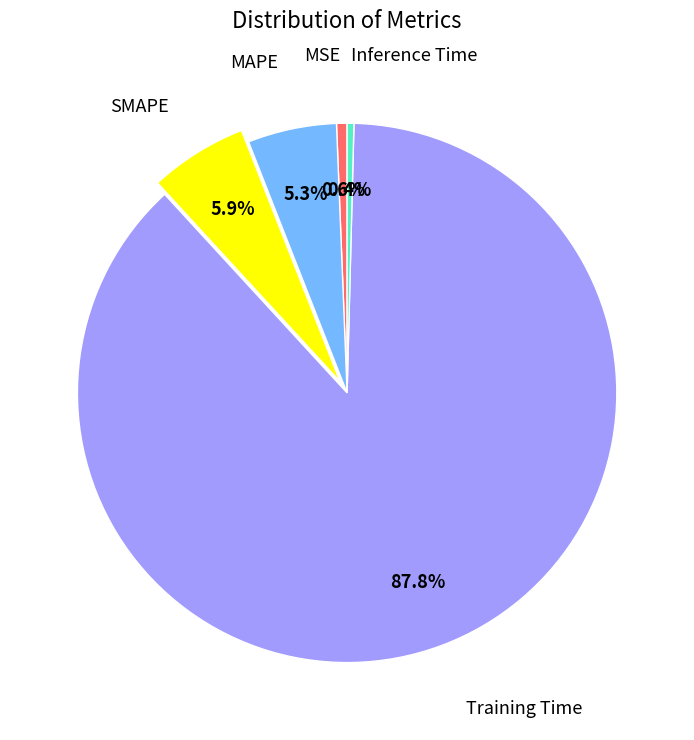

What is the majority slice?

Training Time